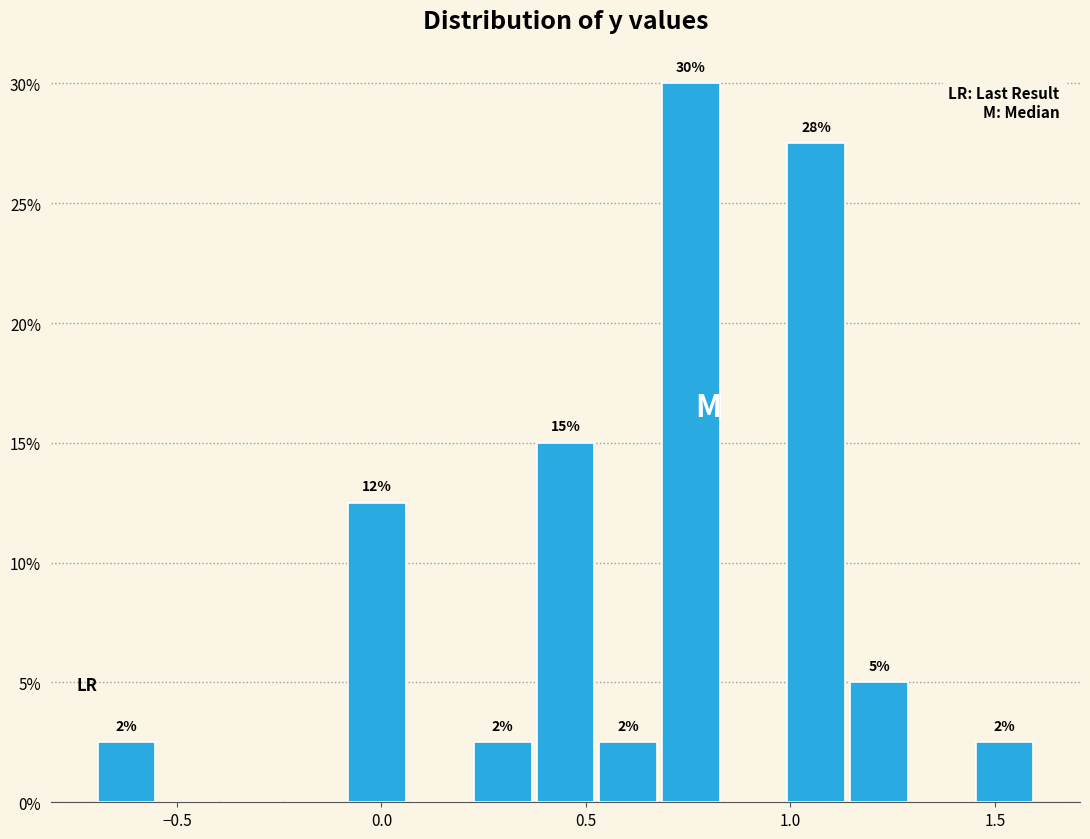

Around what value on the x-axis is the tallest bar? Give the approximate position of its centre, as read against the axis.

0.75